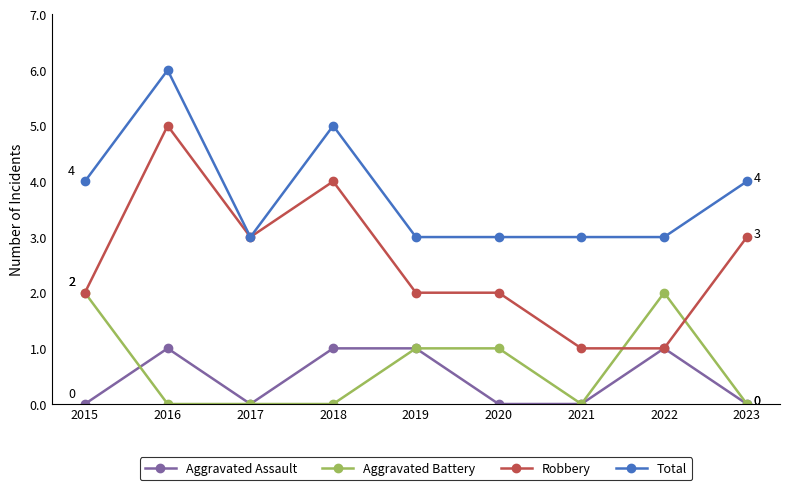

What is the spread (max minus min) of values at 2020?

3